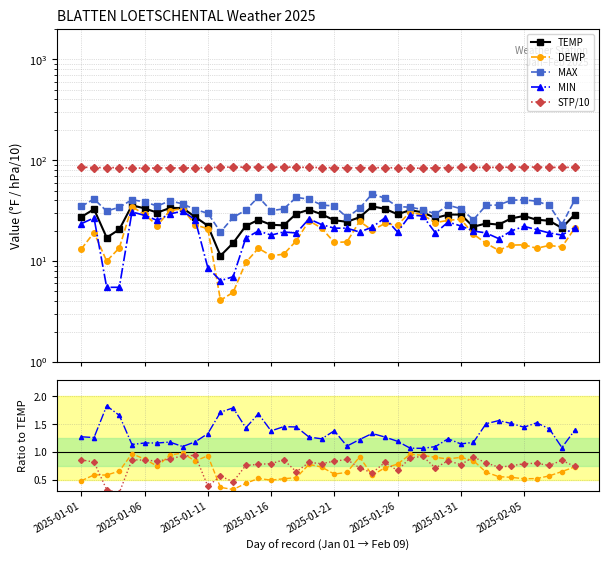

True or false: MAX and STP/10 cross at least once.

False